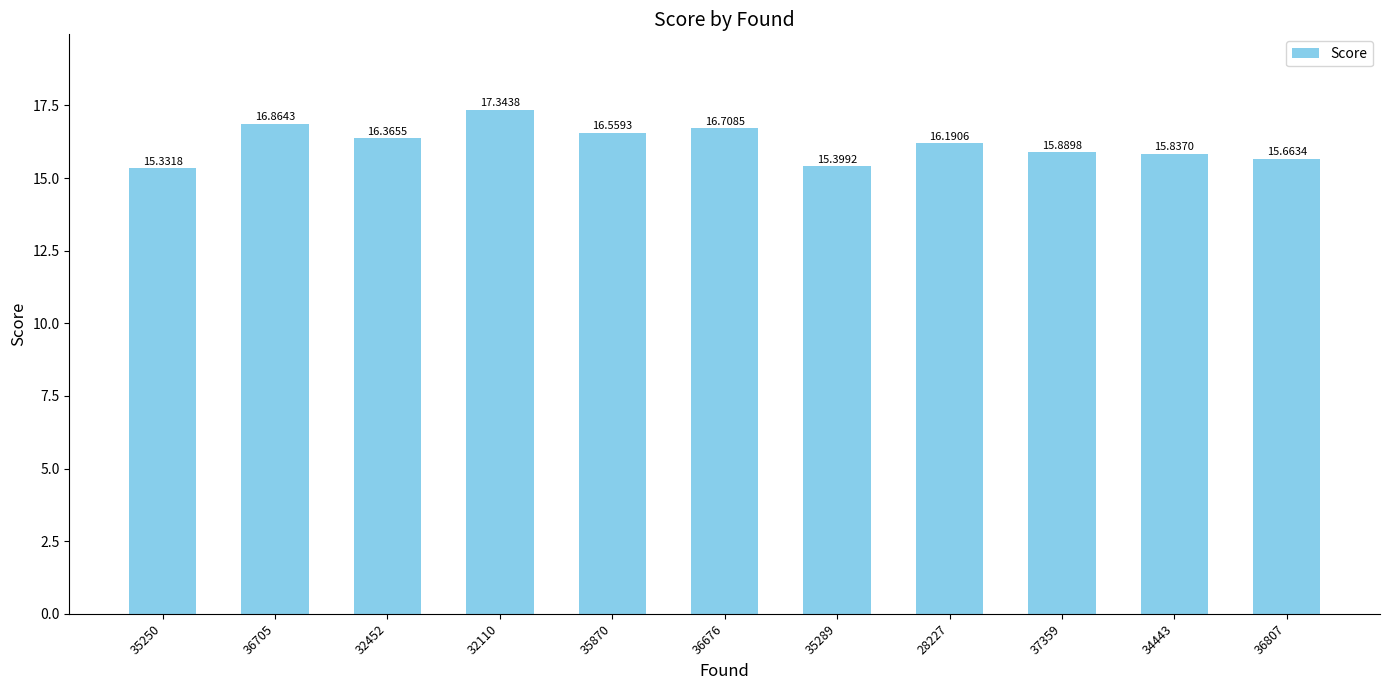

What is the difference between the maximum and minimum values?

2.0